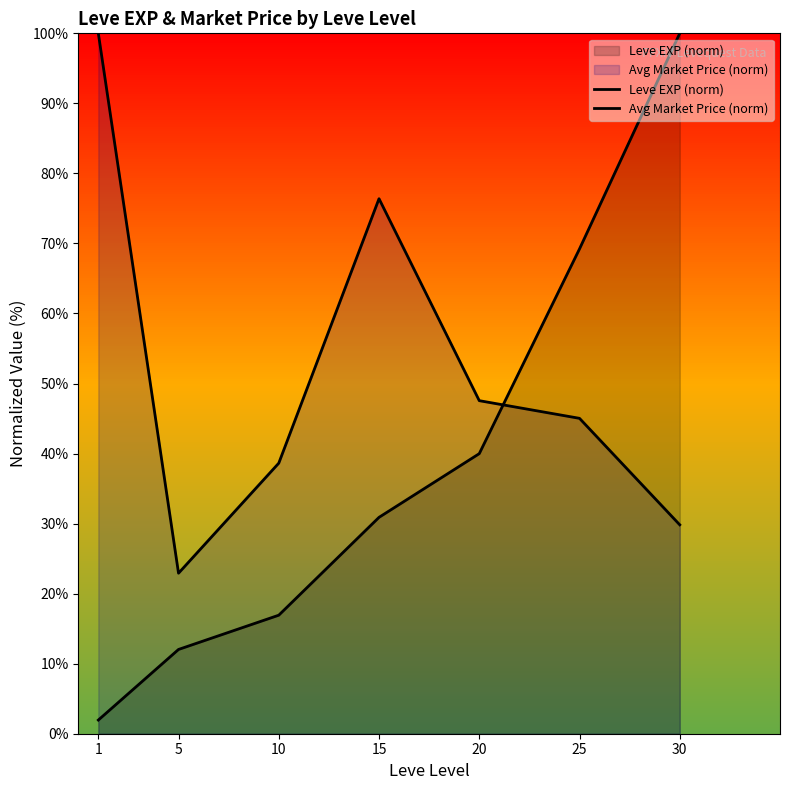

At which category does Avg Market Price (norm) reach its first local peak?

15